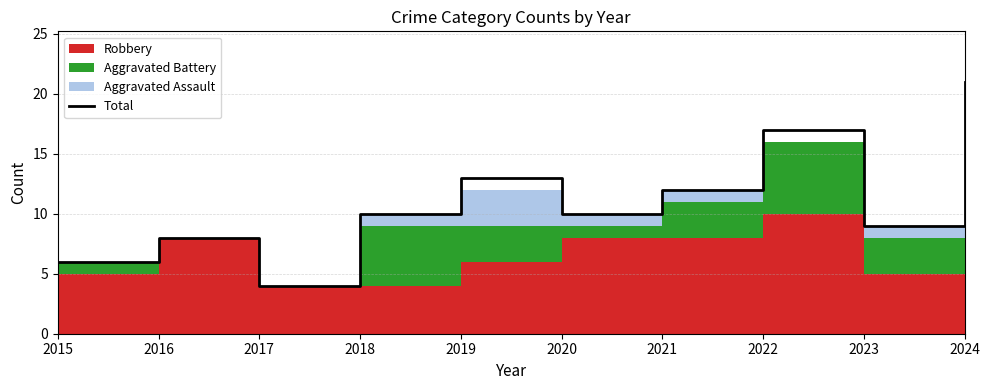

Reading left to right, what are all the values shown in this chart?

6	8	4	10	13	10	12	17	9	21